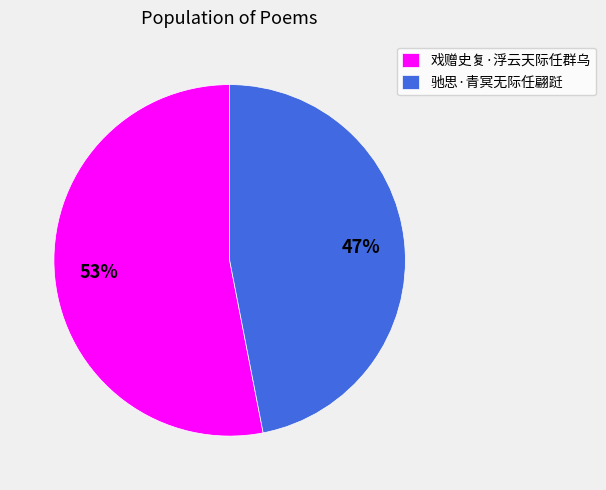

To the nearest percent, what percentage of the pie is 驰思·青冥无际任翩跹?

47%